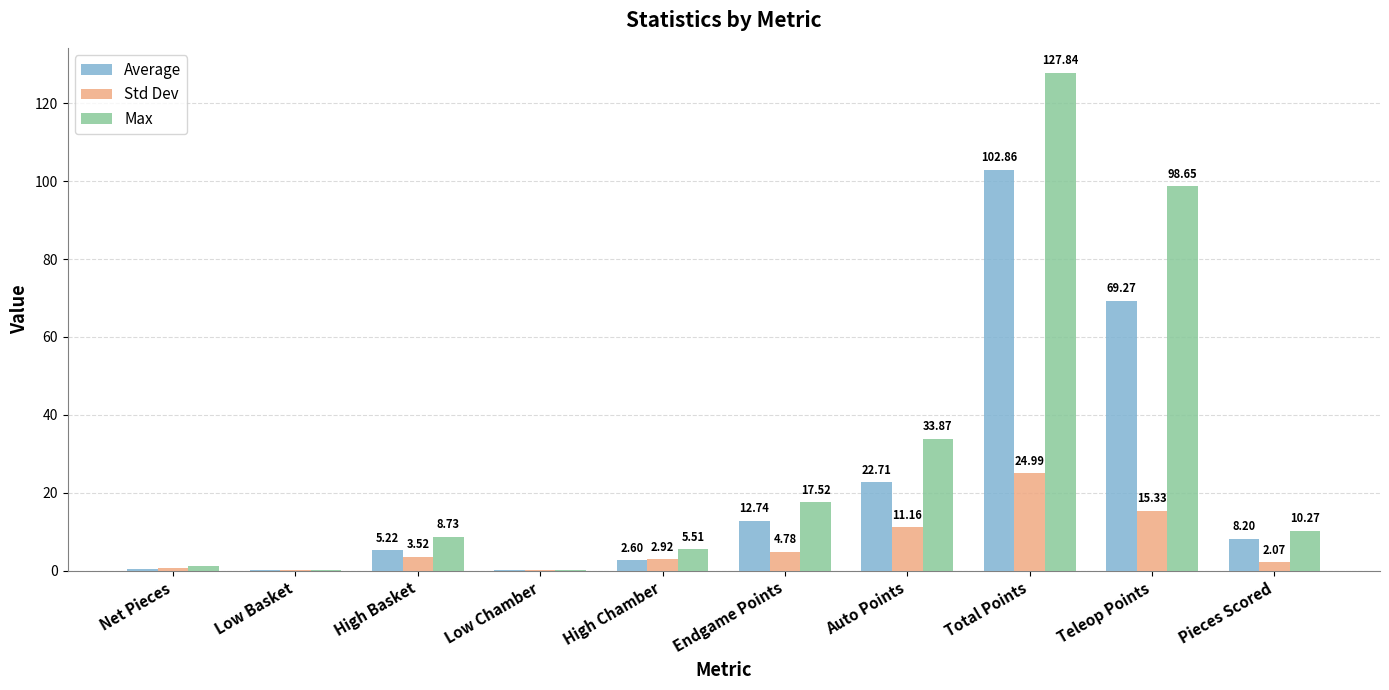

Between Low Basket and High Chamber, which series saw the biggest shift?

Max